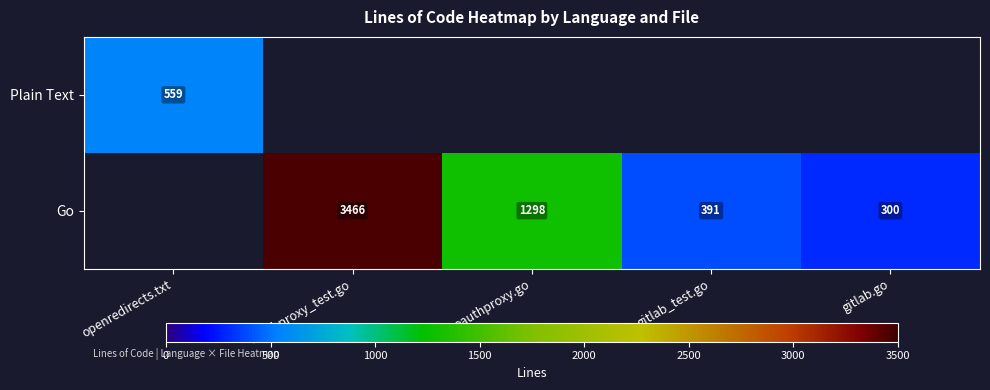

What is the greatest value displayed?

3466.0